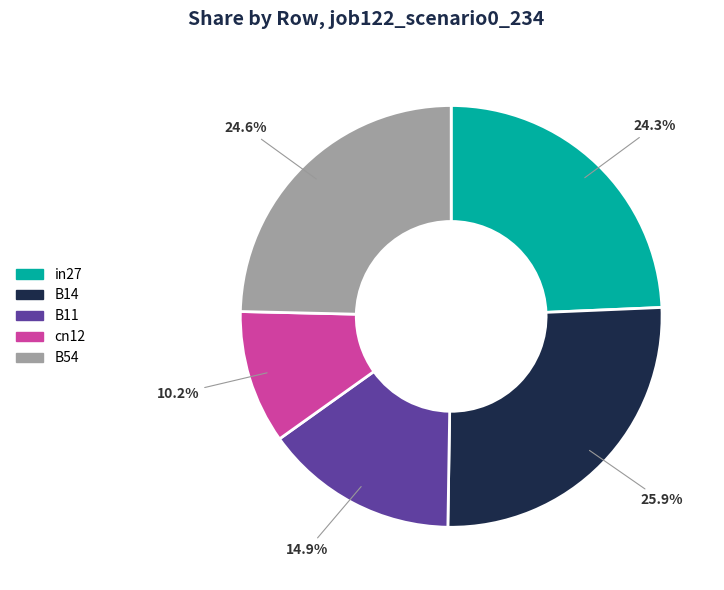

True or false: B14 accounts for 11% of the total.

False